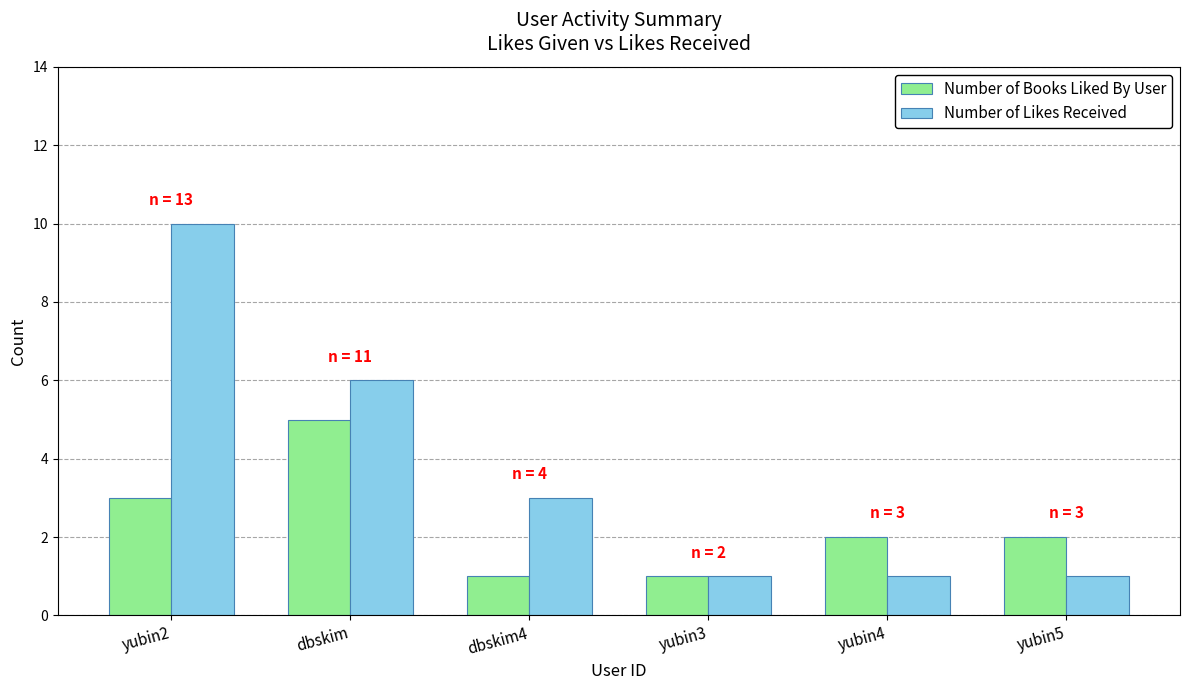

Reading right to left, transcribe all the data shown in this chart.

Number of Books Liked By User: yubin5=2	yubin4=2	yubin3=1	dbskim4=1	dbskim=5	yubin2=3
Number of Likes Received: yubin5=1	yubin4=1	yubin3=1	dbskim4=3	dbskim=6	yubin2=10